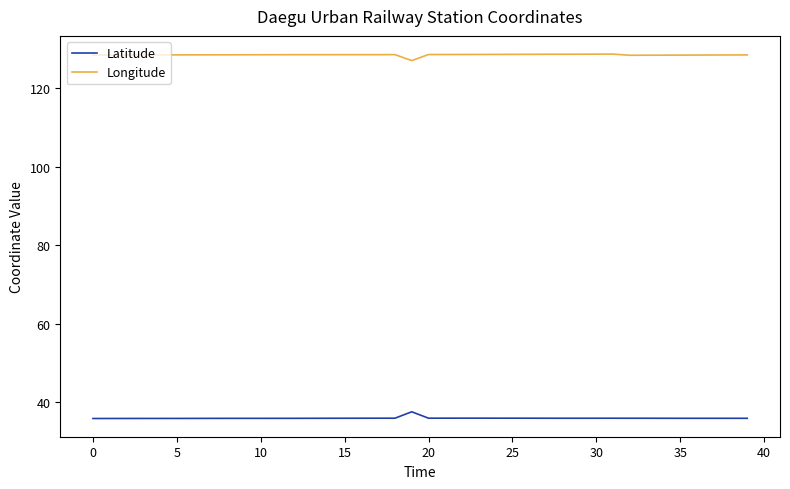

What is the minimum value shown in the chart?

35.8